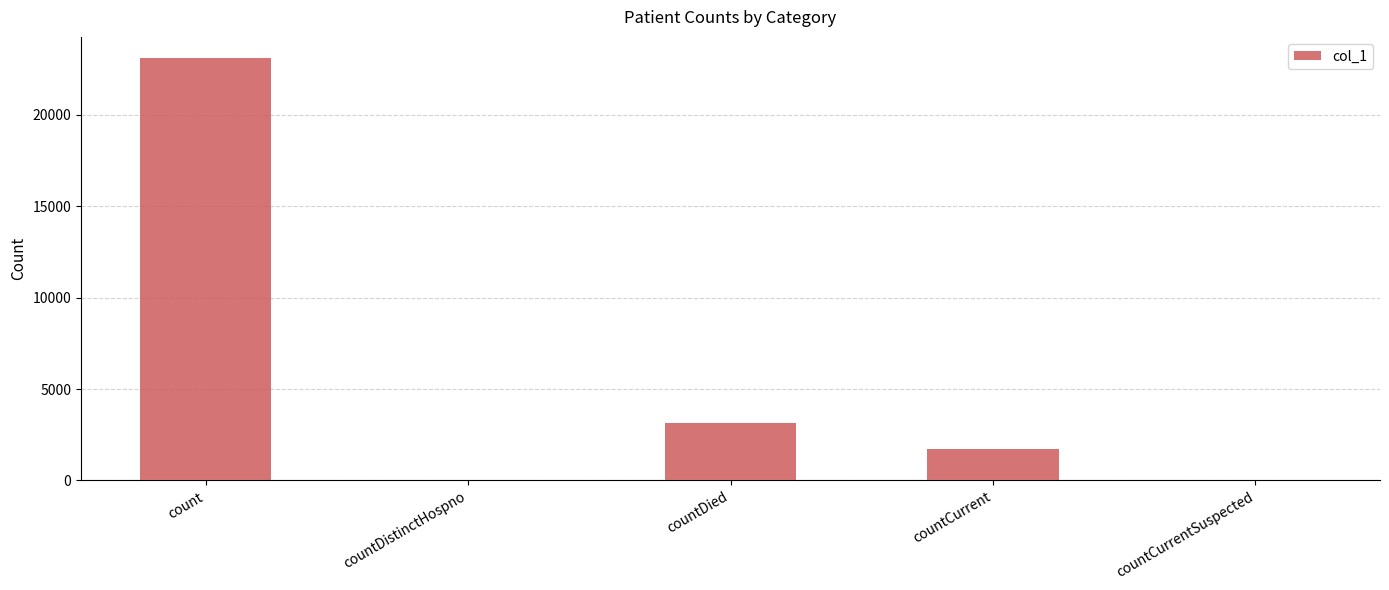

The chart shows a value of 1716 at countCurrent. True or false?

True